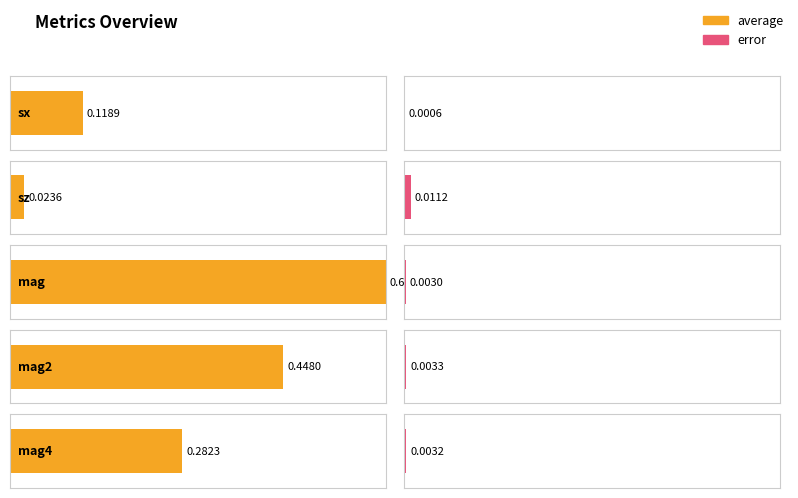

What position from the left is sx?

1